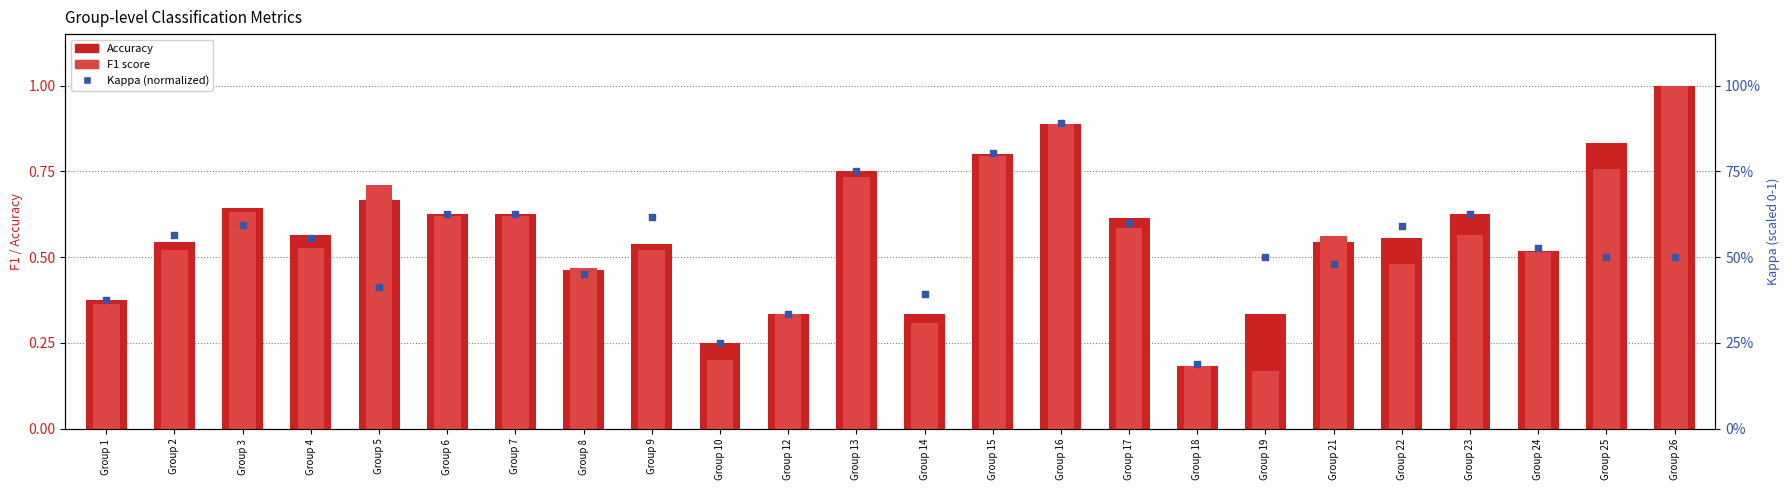

At how many categories does at least one series exceed 0?

24